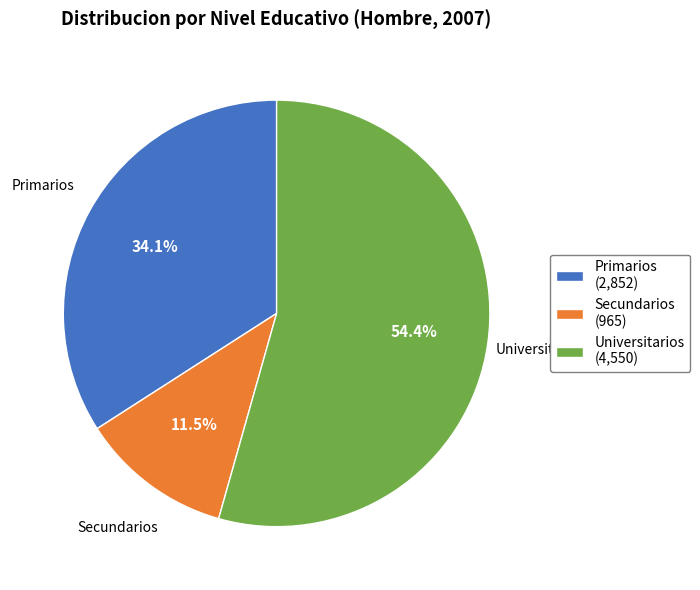

Which slice is the smallest?

Secundarios